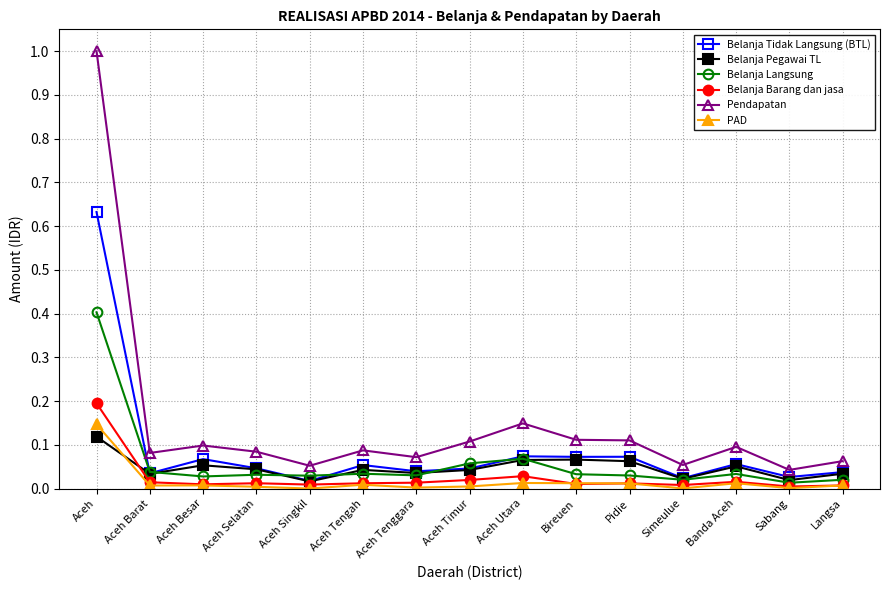

List the series in order of their peak value, highest first.

Pendapatan, Belanja Tidak Langsung (BTL), Belanja Langsung, Belanja Barang dan jasa, PAD, Belanja Pegawai TL